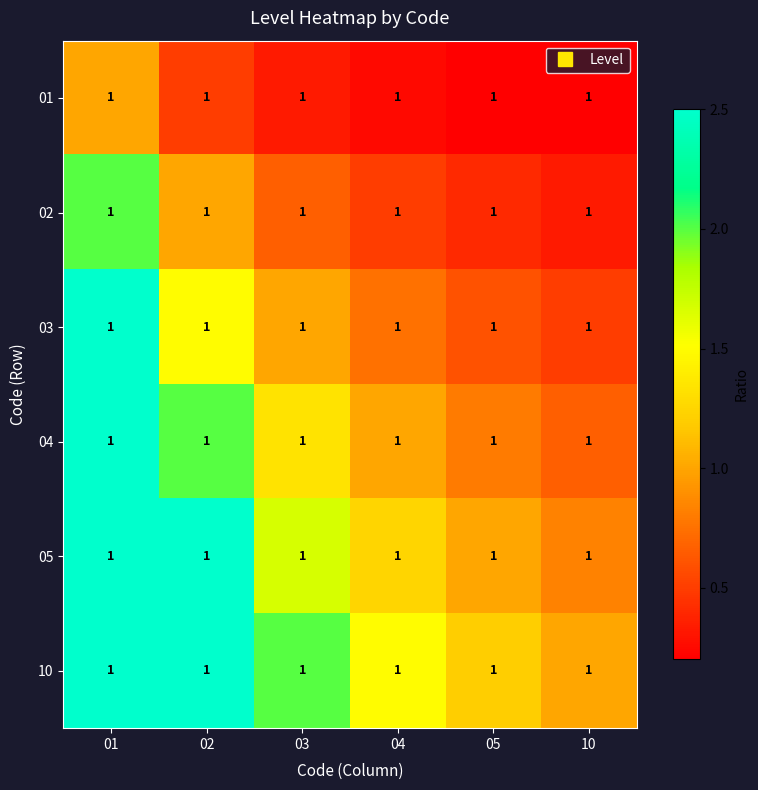

What is the total value across all series at 04?

5.2